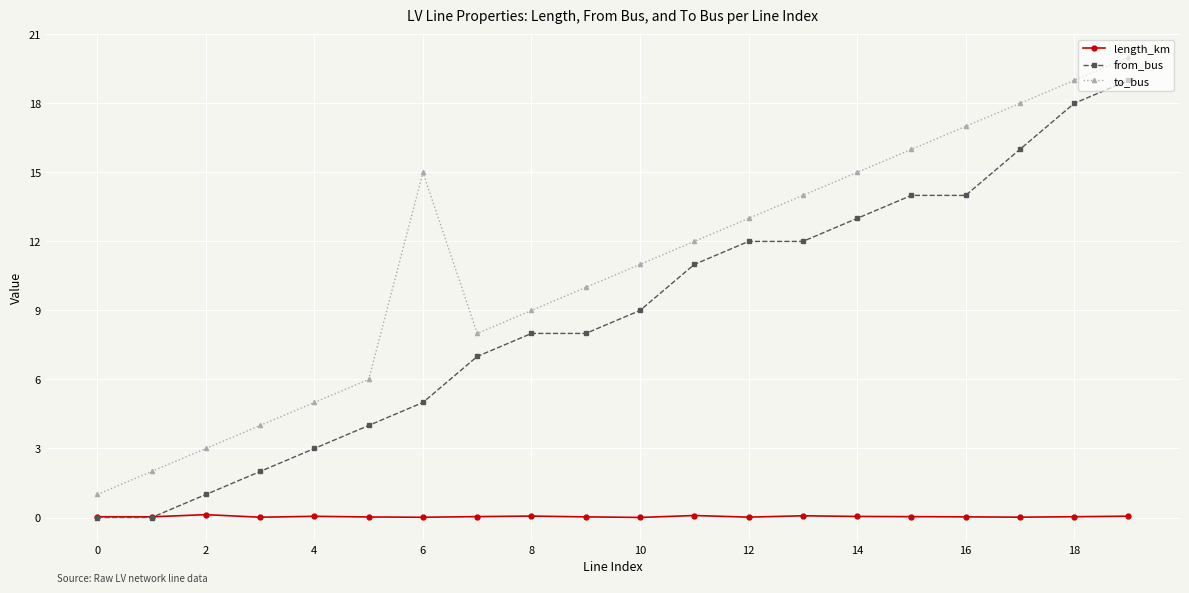

True or false: from_bus and to_bus intersect in this chart.

False